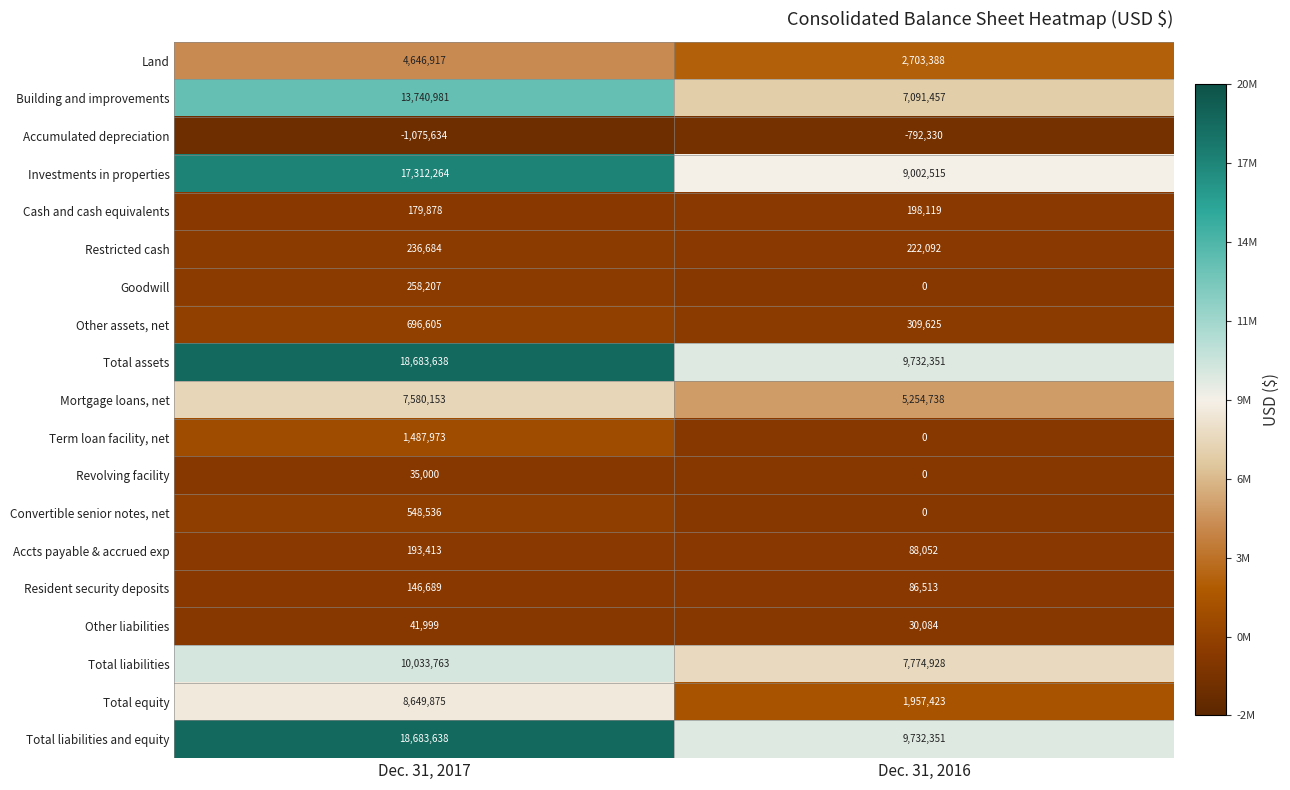

How many distinct data groups are displayed?

19